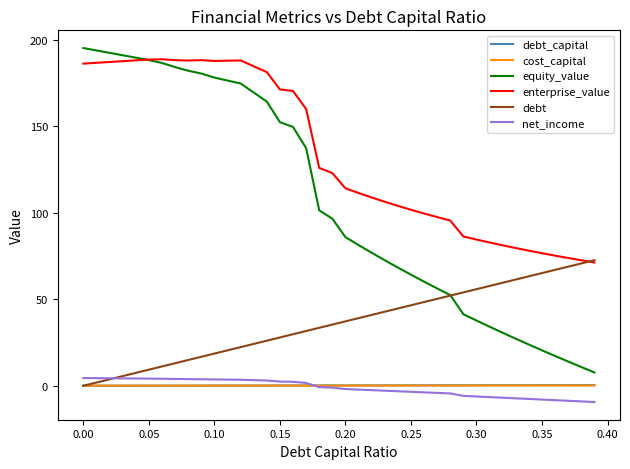

Which series has the widest spread of values?

equity_value